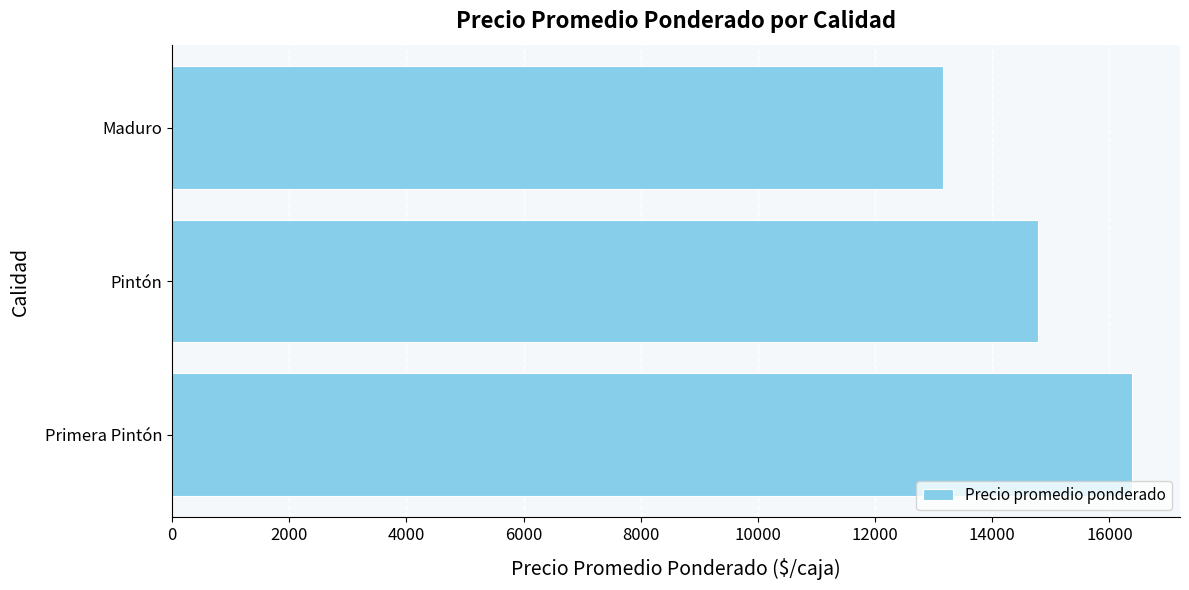

What is the sum of all values?

44322.8